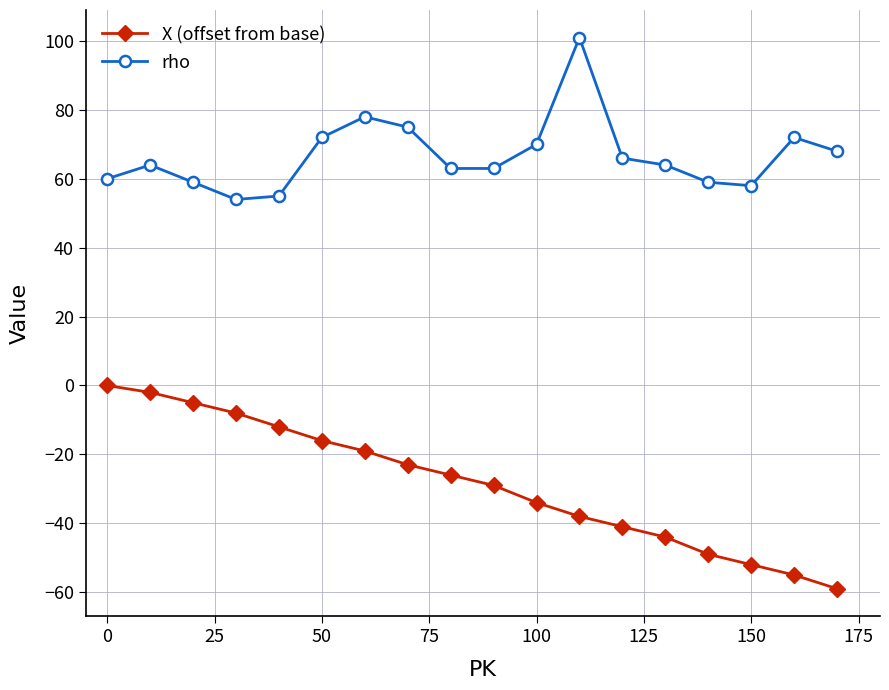

Count the number of data series in this chart.

2